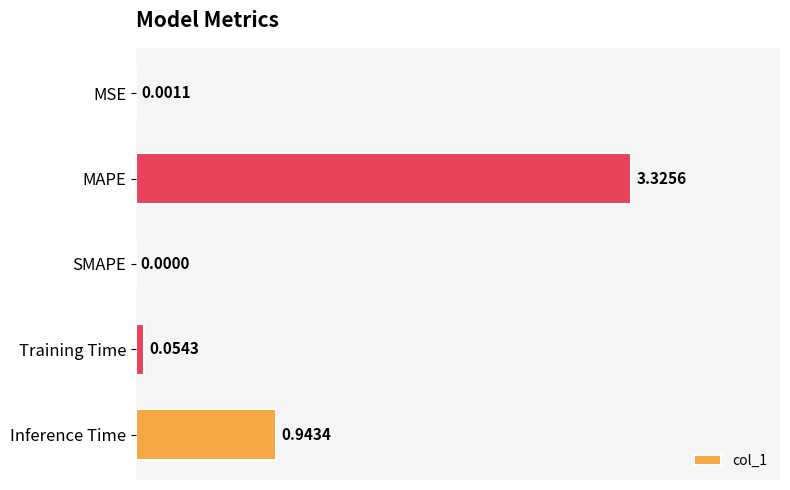

Which category has the highest value across all series?

MAPE